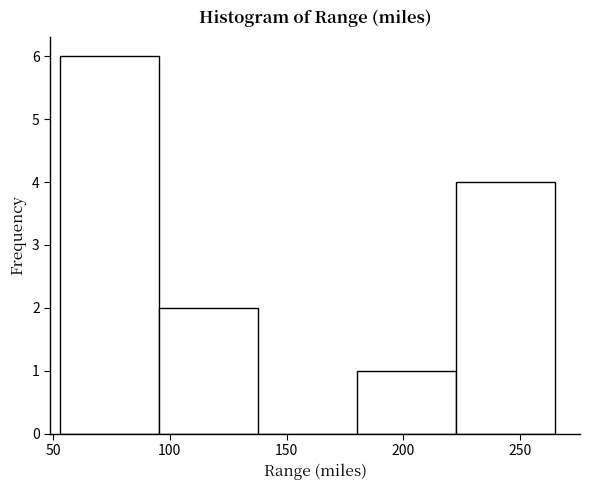

Reading left to right, transcribe this chart: for each bar, give the range it covers on the x-axis and its height. Neither the bar edges nor the heights are printed on the chart, so give them approximately, as read against the axes.

55 to 95: 6
95 to 140: 2
140 to 180: 0
180 to 225: 1
225 to 265: 4